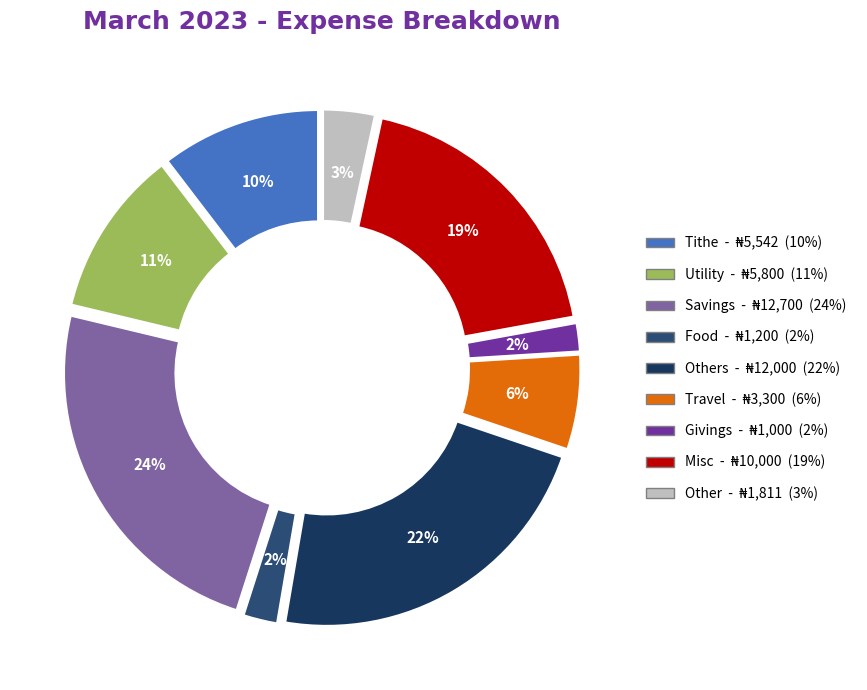

How many segments does this pie chart have?

9